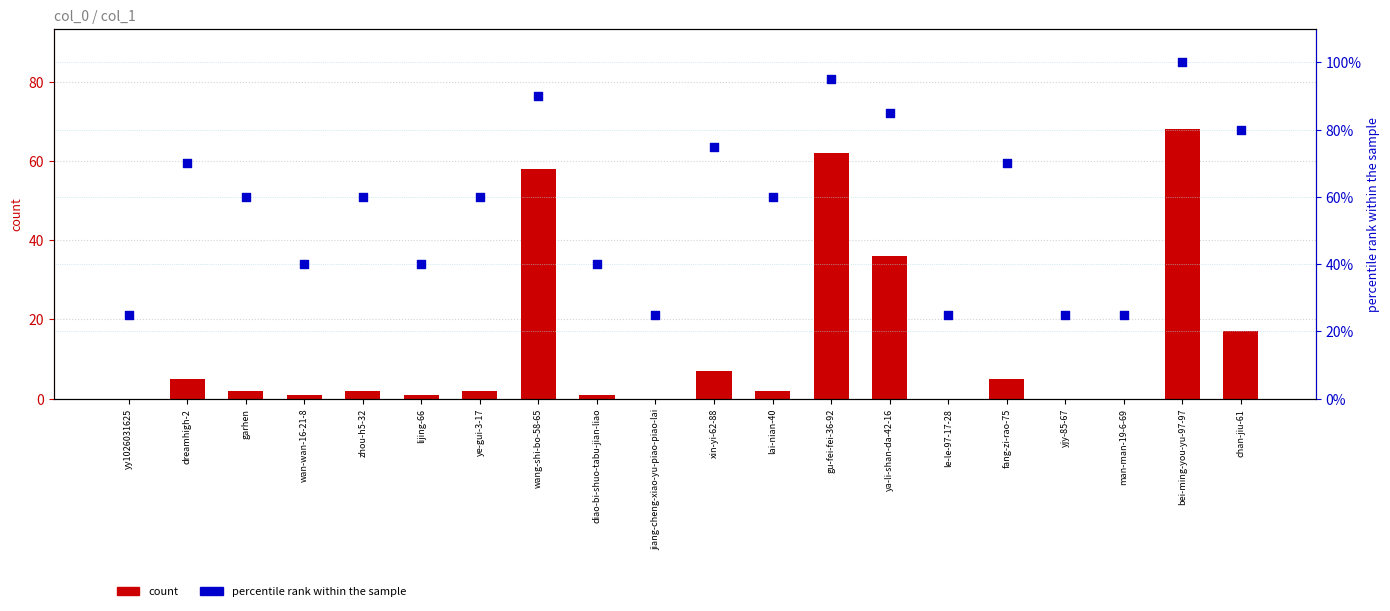

What is the total value across all series at dreamhigh-2?

75